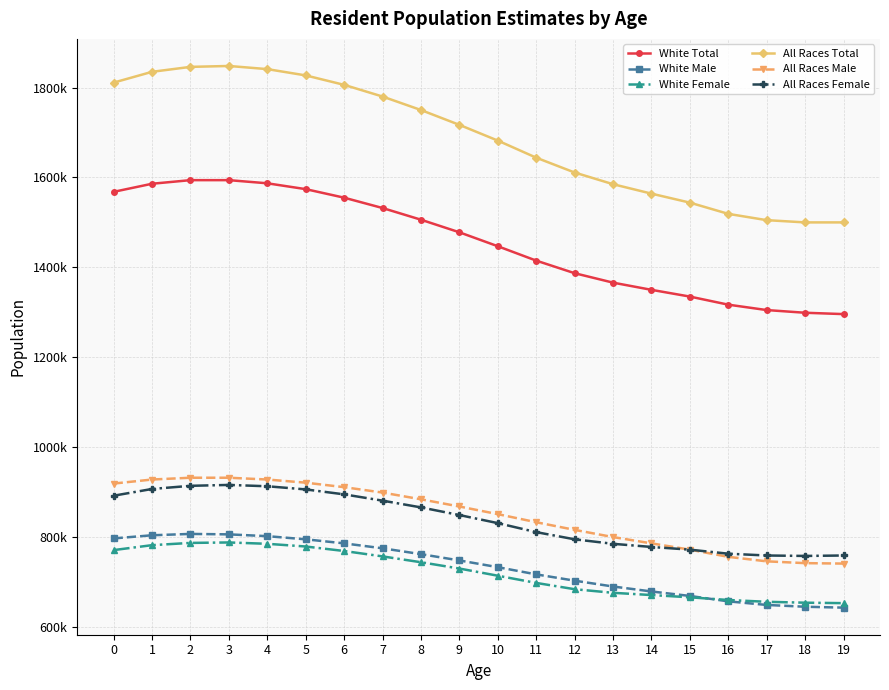

What is the difference between the highest and lowest values at 17?

856000